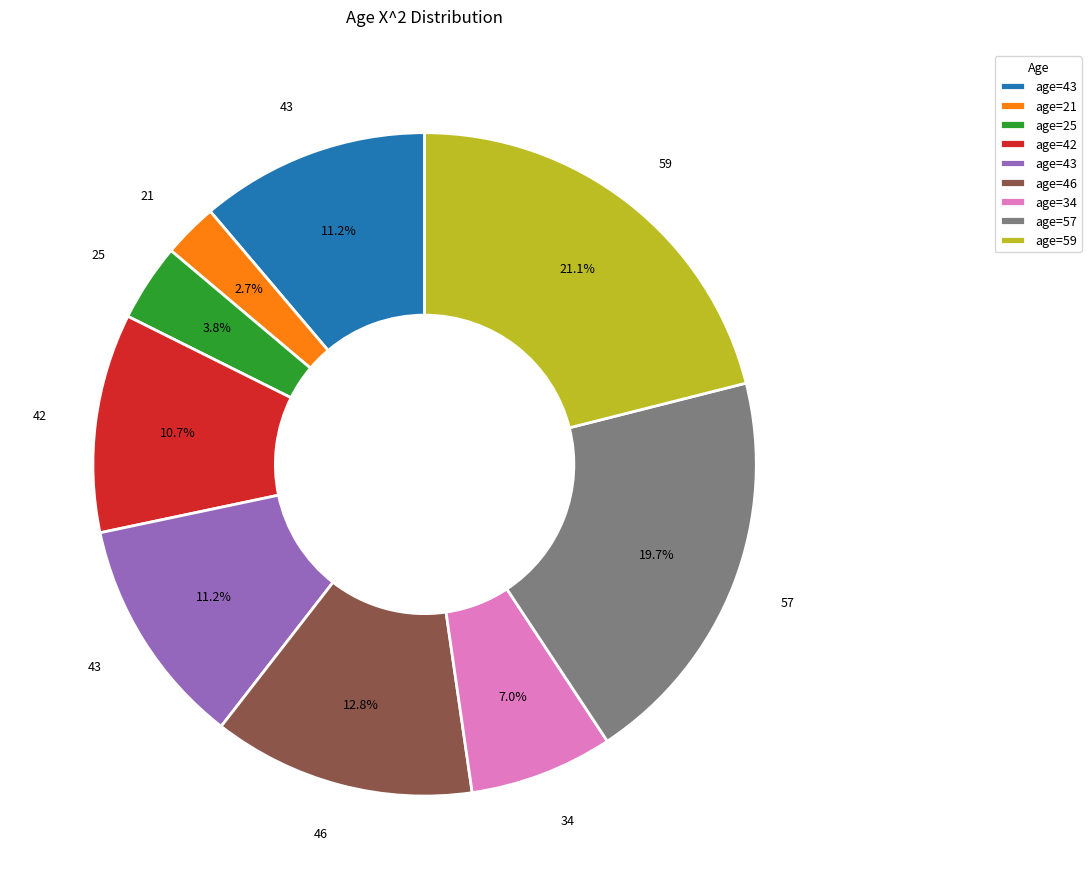

Does any single category account for the majority?

No